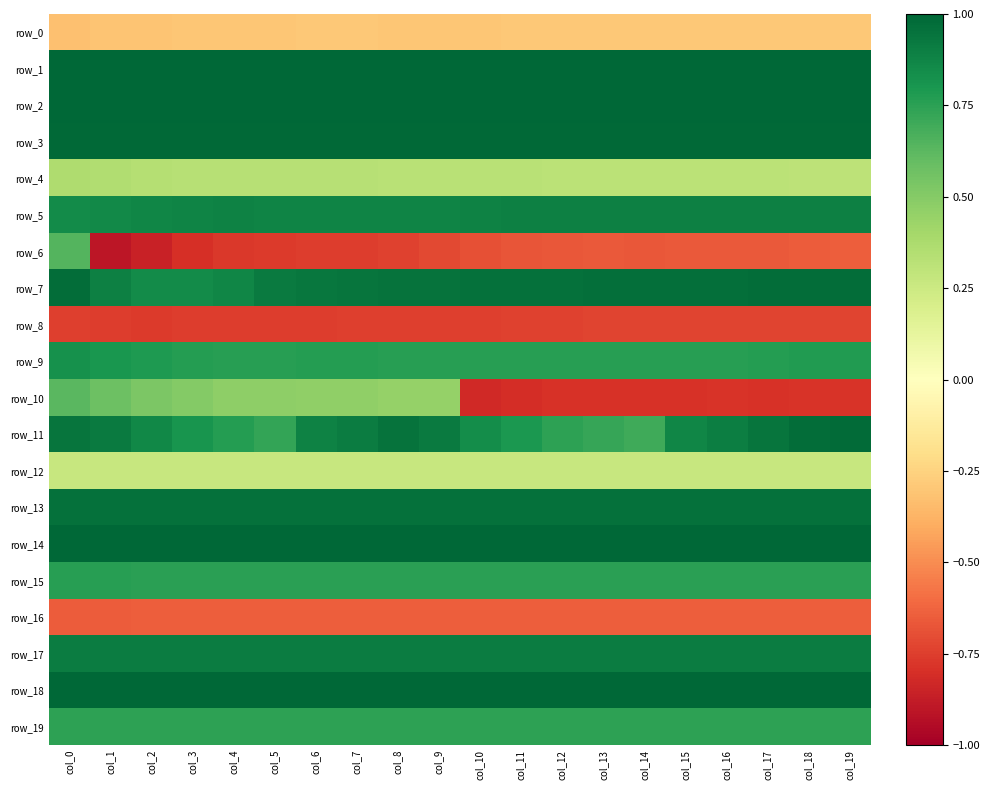

Reading left to right, extract all data points from this chart.

row_0: -0.3	-0.3	-0.3	-0.3	-0.3	-0.3	-0.3	-0.3	-0.3	-0.3	-0.3	-0.3	-0.3	-0.3	-0.3	-0.3	-0.3	-0.3	-0.3	-0.3
row_1: 1.0	1.0	1.0	1.0	1.0	1.0	1.0	1.0	1.0	1.0	1.0	1.0	1.0	1.0	1.0	1.0	1.0	1.0	1.0	1.0
row_2: 1.0	1.0	1.0	1.0	1.0	1.0	1.0	1.0	1.0	1.0	1.0	1.0	1.0	1.0	1.0	1.0	1.0	1.0	1.0	1.0
row_3: 1.0	1.0	1.0	1.0	1.0	1.0	1.0	1.0	1.0	1.0	1.0	1.0	1.0	1.0	1.0	1.0	1.0	1.0	1.0	1.0
row_4: 0.4	0.4	0.3	0.3	0.3	0.3	0.3	0.3	0.3	0.3	0.3	0.3	0.3	0.3	0.3	0.3	0.3	0.3	0.3	0.3
row_5: 0.8	0.9	0.9	0.9	0.9	0.9	0.9	0.9	0.9	0.9	0.9	0.9	0.9	0.9	0.9	0.9	0.9	0.9	0.9	0.9
row_6: 0.6	-0.9	-0.9	-0.8	-0.8	-0.8	-0.8	-0.8	-0.7	-0.7	-0.7	-0.7	-0.7	-0.7	-0.7	-0.7	-0.7	-0.7	-0.7	-0.6
row_7: 1.0	0.9	0.8	0.8	0.9	0.9	0.9	0.9	0.9	1.0	1.0	1.0	1.0	1.0	1.0	1.0	1.0	1.0	1.0	1.0
row_8: -0.7	-0.8	-0.8	-0.8	-0.8	-0.8	-0.8	-0.7	-0.7	-0.7	-0.7	-0.7	-0.7	-0.7	-0.7	-0.7	-0.7	-0.7	-0.7	-0.7
row_9: 0.8	0.8	0.8	0.8	0.8	0.8	0.8	0.8	0.8	0.8	0.8	0.8	0.8	0.8	0.8	0.8	0.8	0.8	0.8	0.8
row_10: 0.6	0.6	0.5	0.5	0.5	0.5	0.5	0.5	0.5	0.5	-0.8	-0.8	-0.8	-0.8	-0.8	-0.8	-0.8	-0.8	-0.8	-0.8
row_11: 0.9	0.9	0.9	0.8	0.8	0.7	0.9	0.9	0.9	0.9	0.8	0.8	0.7	0.7	0.7	0.9	0.9	0.9	1.0	1.0
row_12: 0.3	0.3	0.3	0.3	0.3	0.3	0.3	0.3	0.3	0.3	0.3	0.3	0.3	0.3	0.3	0.3	0.3	0.3	0.3	0.3
row_13: 1.0	1.0	1.0	1.0	1.0	1.0	1.0	1.0	1.0	1.0	1.0	1.0	1.0	1.0	1.0	1.0	1.0	1.0	1.0	1.0
row_14: 1.0	1.0	1.0	1.0	1.0	1.0	1.0	1.0	1.0	1.0	1.0	1.0	1.0	1.0	1.0	1.0	1.0	1.0	1.0	1.0
row_15: 0.8	0.8	0.8	0.8	0.8	0.8	0.8	0.8	0.8	0.8	0.8	0.8	0.8	0.8	0.8	0.8	0.8	0.8	0.8	0.8
row_16: -0.6	-0.6	-0.6	-0.6	-0.6	-0.6	-0.6	-0.6	-0.6	-0.6	-0.6	-0.6	-0.6	-0.6	-0.6	-0.6	-0.6	-0.6	-0.6	-0.6
row_17: 0.9	0.9	0.9	0.9	0.9	0.9	0.9	0.9	0.9	0.9	0.9	0.9	0.9	0.9	0.9	0.9	0.9	0.9	0.9	0.9
row_18: 1.0	1.0	1.0	1.0	1.0	1.0	1.0	1.0	1.0	1.0	1.0	1.0	1.0	1.0	1.0	1.0	1.0	1.0	1.0	1.0
row_19: 0.7	0.7	0.7	0.7	0.7	0.7	0.7	0.7	0.7	0.7	0.7	0.7	0.7	0.7	0.7	0.7	0.7	0.7	0.7	0.7